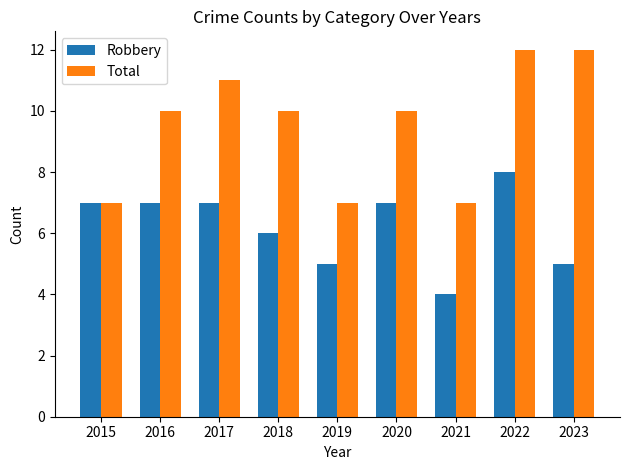

What is the average value of the Robbery series?

6